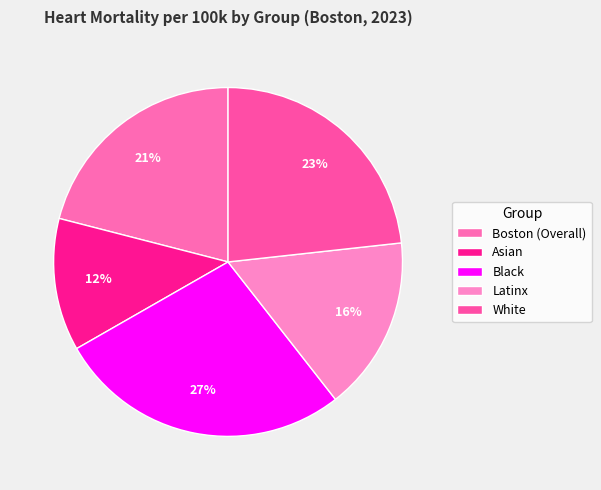

Rank the categories by value from highest to lowest.

Black, White, Boston (Overall), Latinx, Asian